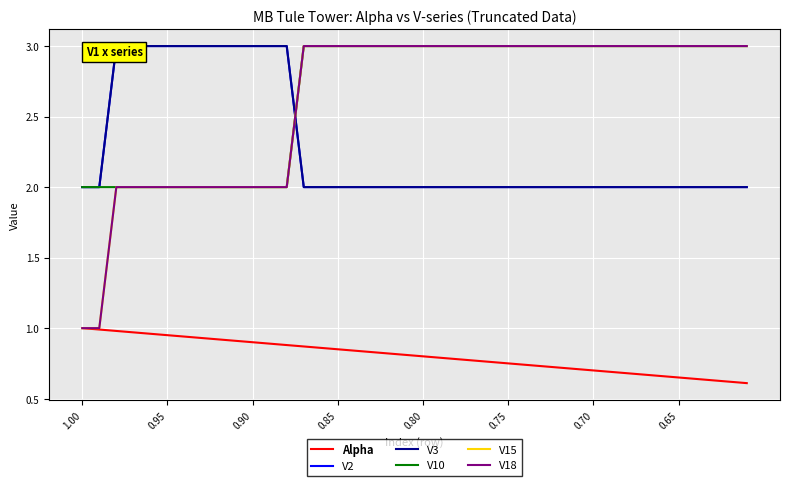

The value of V2 at 9 is 4.1. True or false?

False